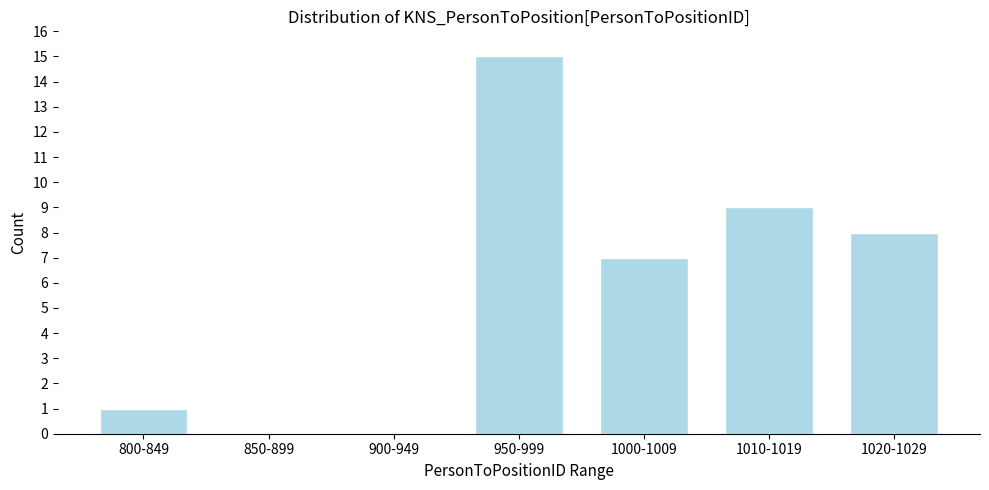

Reading left to right, what are all the values shown in this chart?

800-849=1	850-899=0	900-949=0	950-999=15	1000-1009=7	1010-1019=9	1020-1029=8